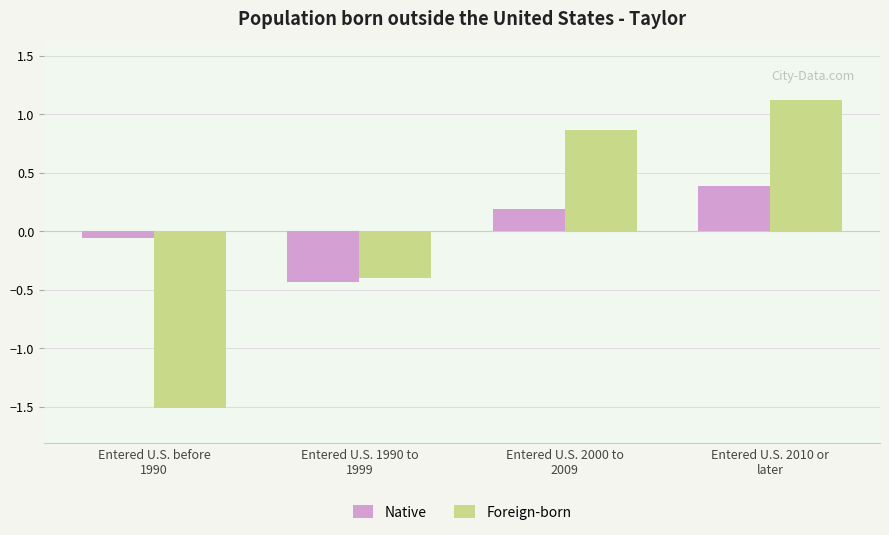

Are the bars grouped side by side (vs. stacked)?

Yes